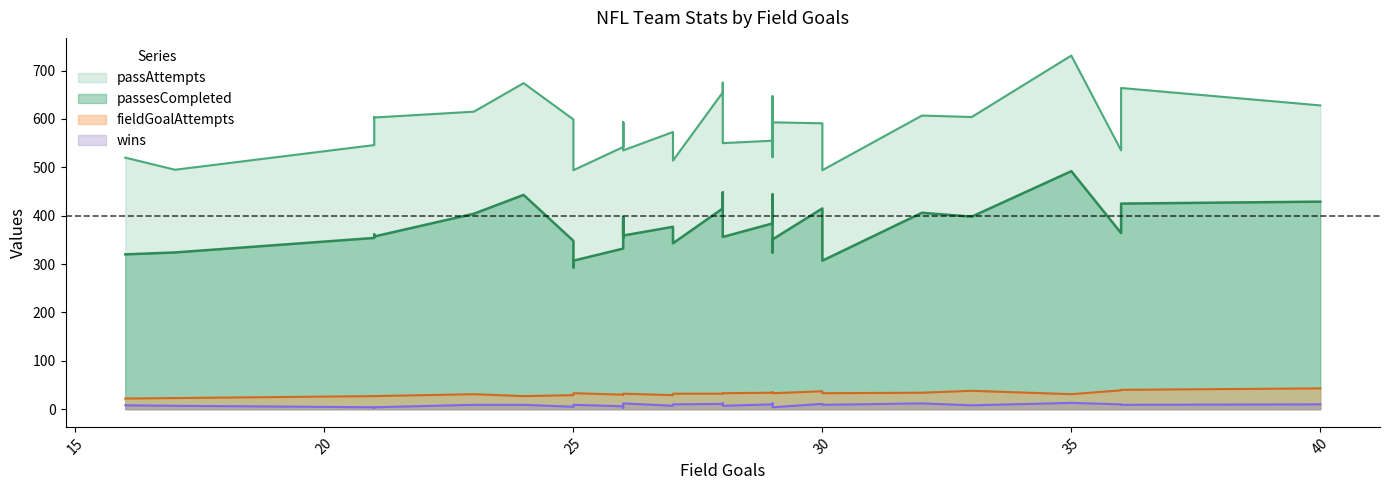

What is the value of the passesCompleted point at the 17th from the left?

377